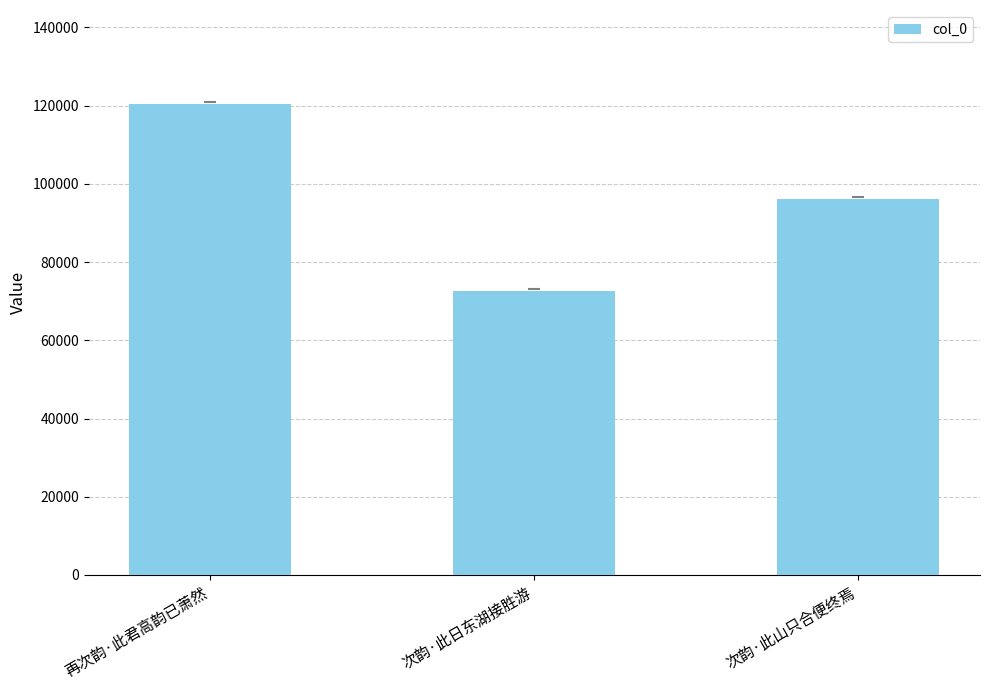

What is the ratio of the value at 再次韵·此君高韵已萧然 to the value at 次韵·此山只合便终焉?

1.3